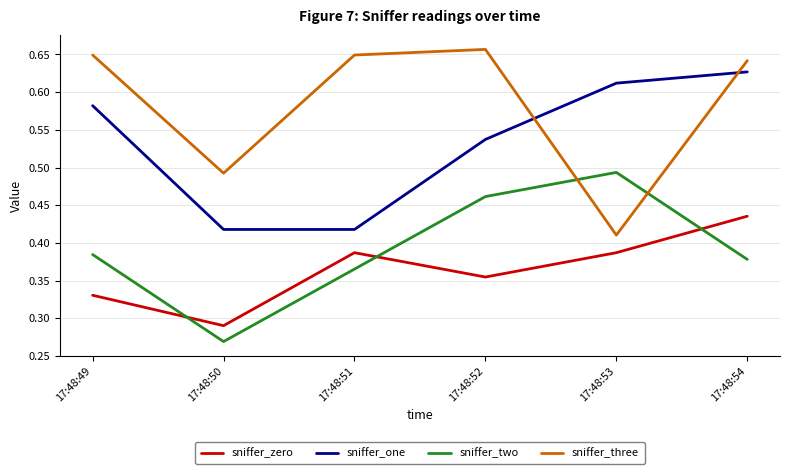

At which category is the sum across all series the highest?

17:48:54